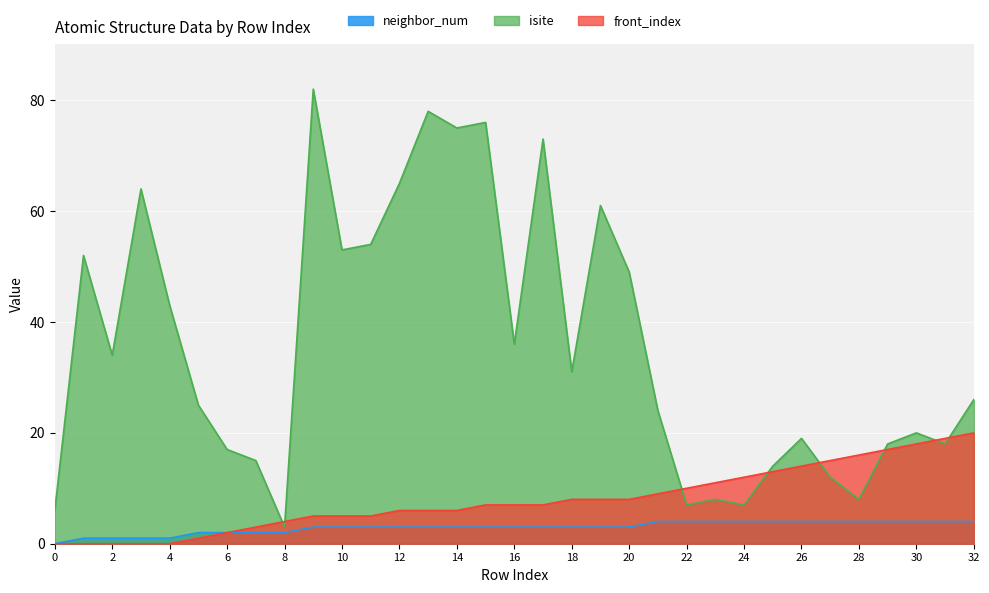

Which category has the highest value in the front_index series?

32